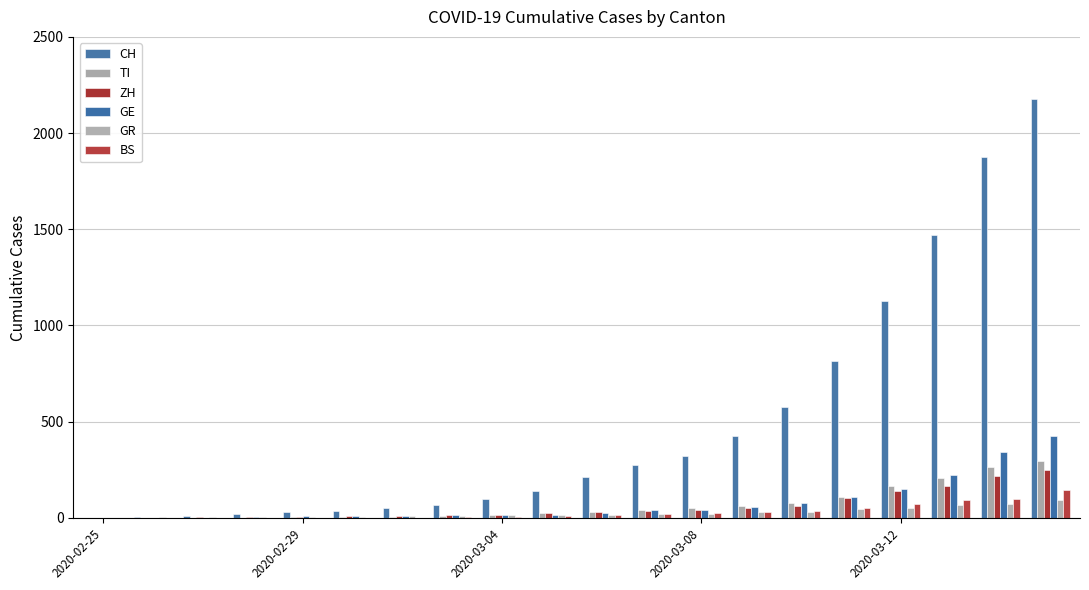

How many distinct data groups are displayed?

6